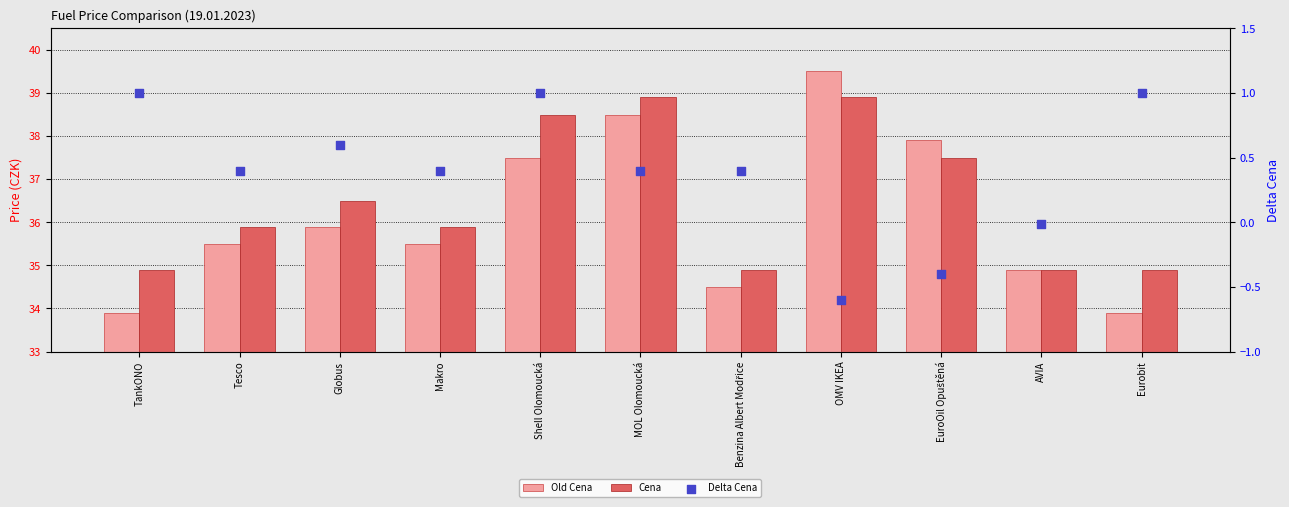

Is the value of Cena at OMV IKEA greater than the value of Delta Cena at Benzina Albert Modřice?

Yes